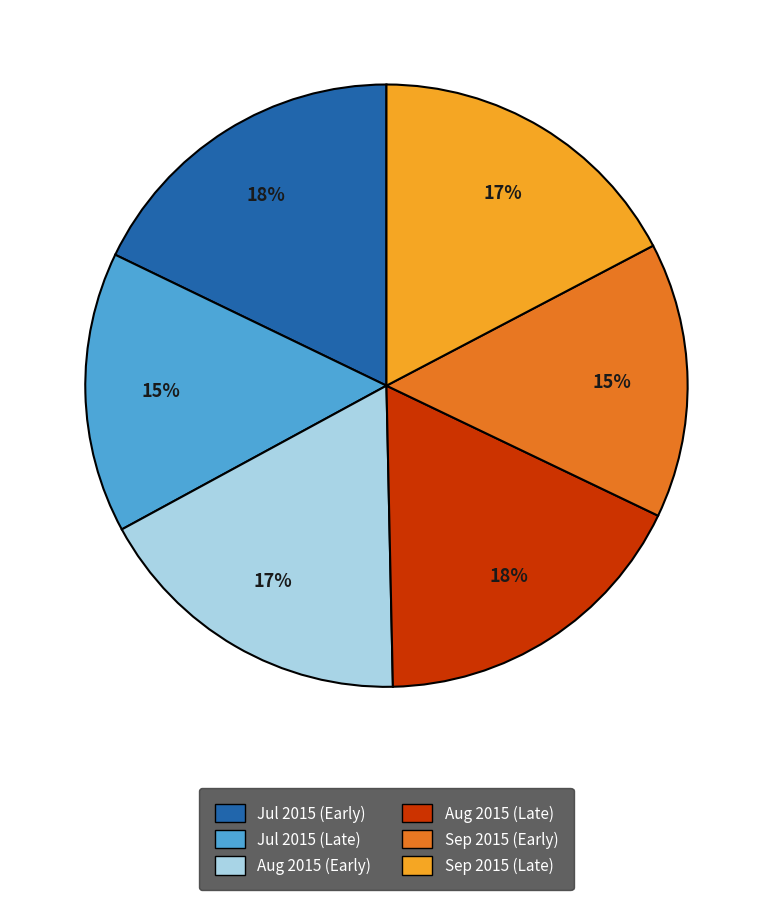

Does any single category account for the majority?

No